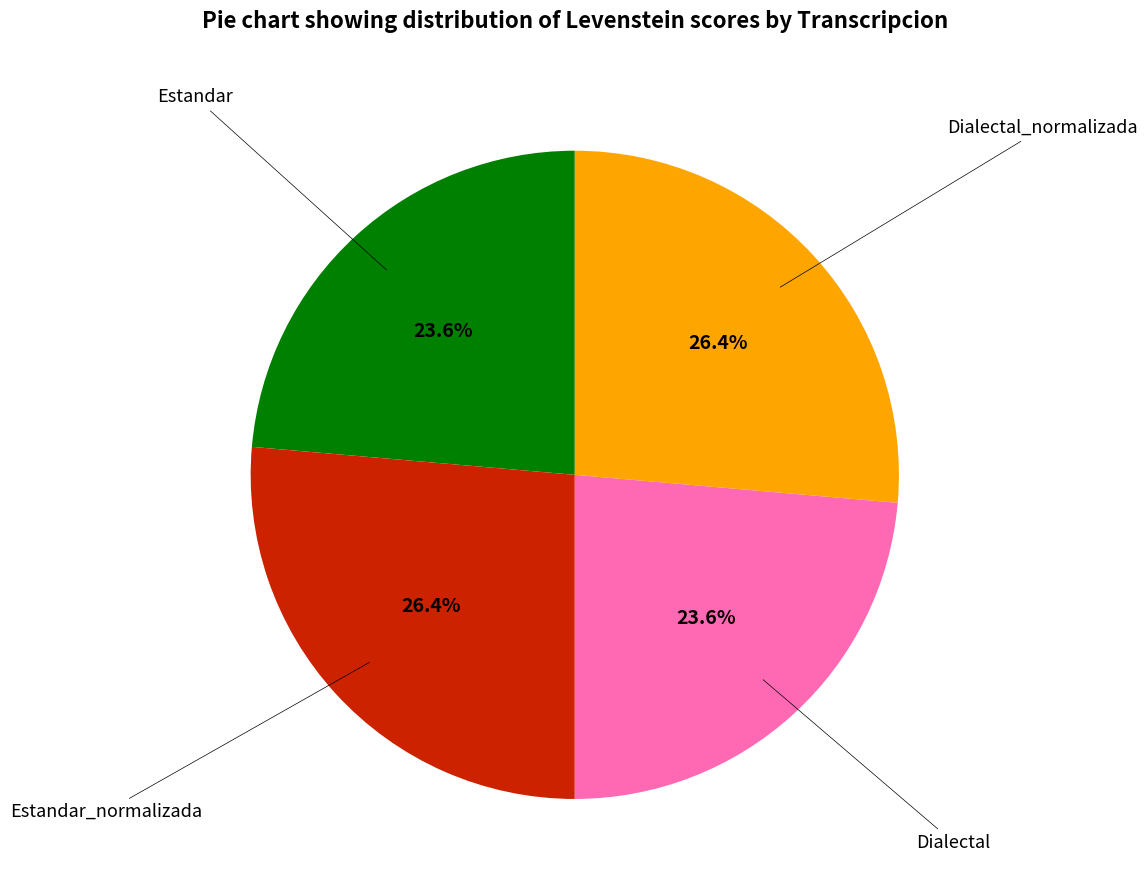

Is there any slice that represents more than half of the pie?

No